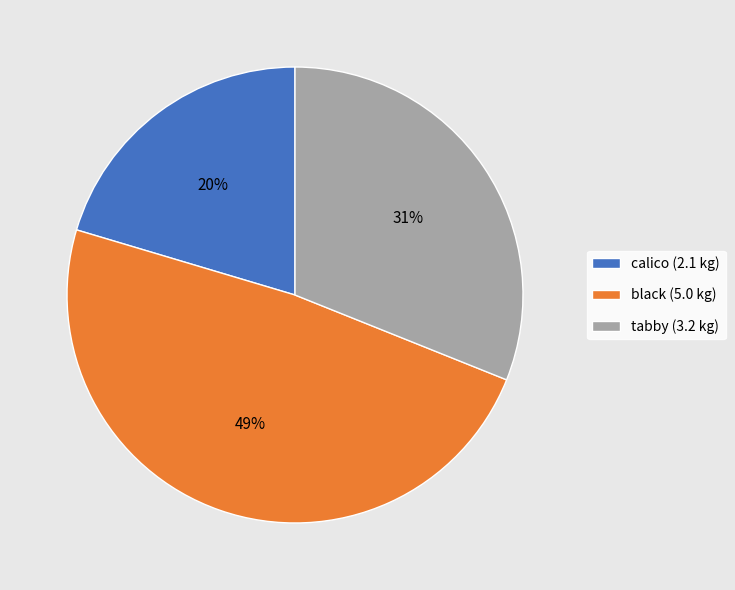

Does tabby represent more than half of the total?

No